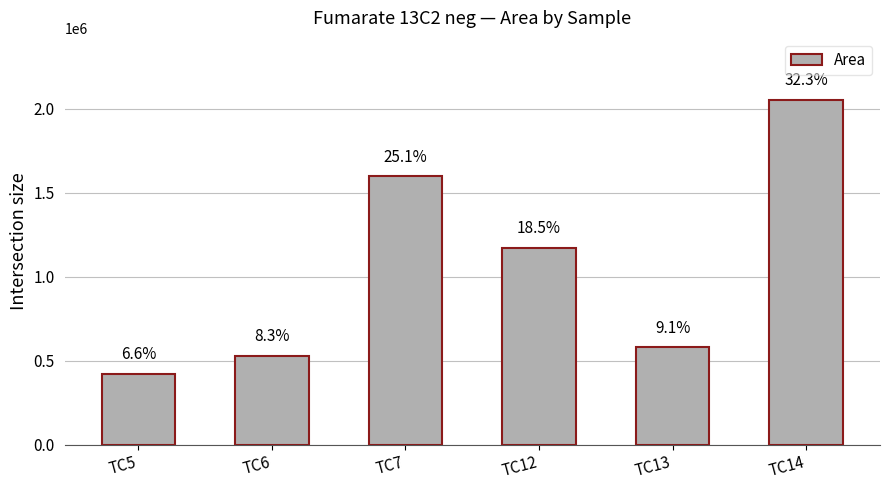

How many bars are there in total?

6